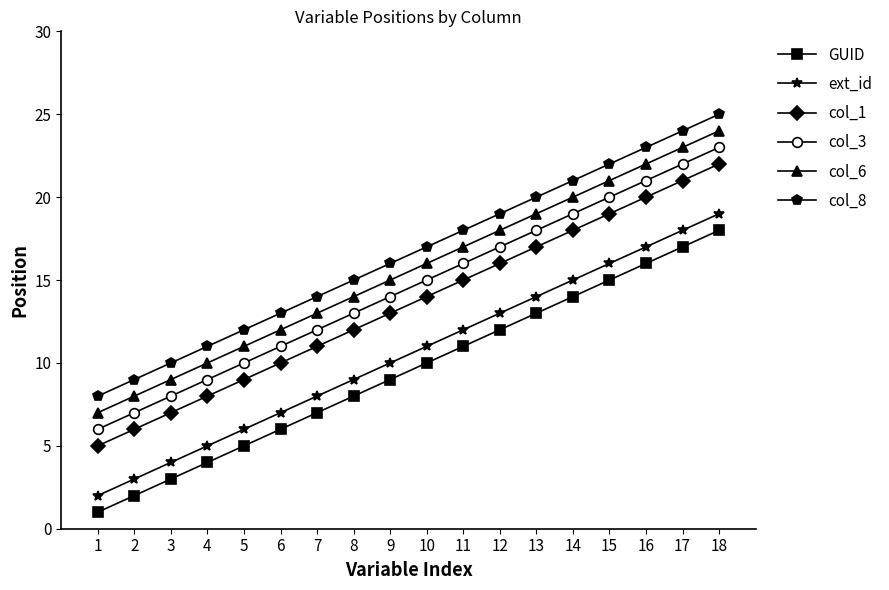

At which category is the sum across all series the highest?

18